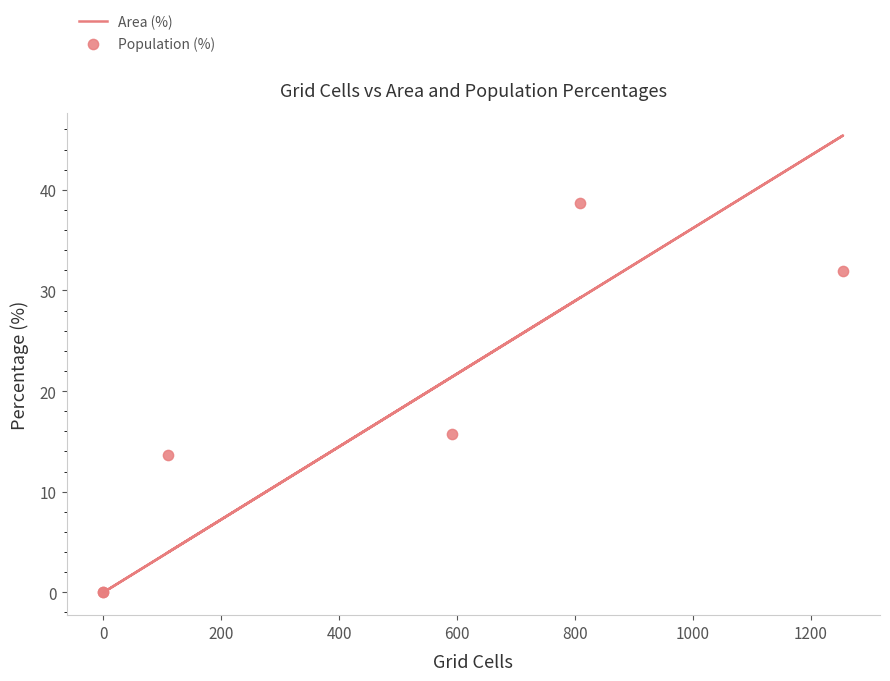

Which series has the widest spread of Y values?

Area (%)